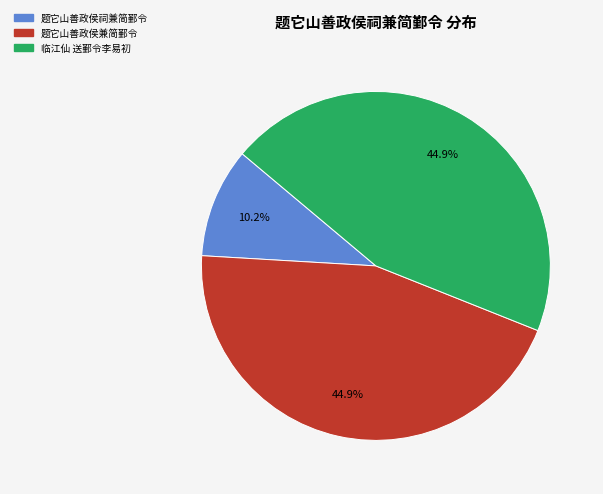

To the nearest percent, what is the average slice percentage?

33%